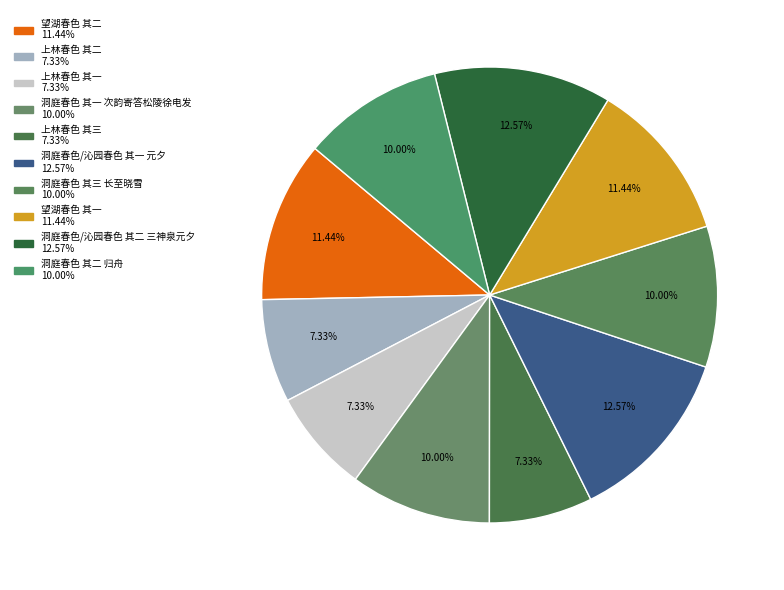

What percentage is the 望湖春色 其一 slice, to the nearest percent?

11%